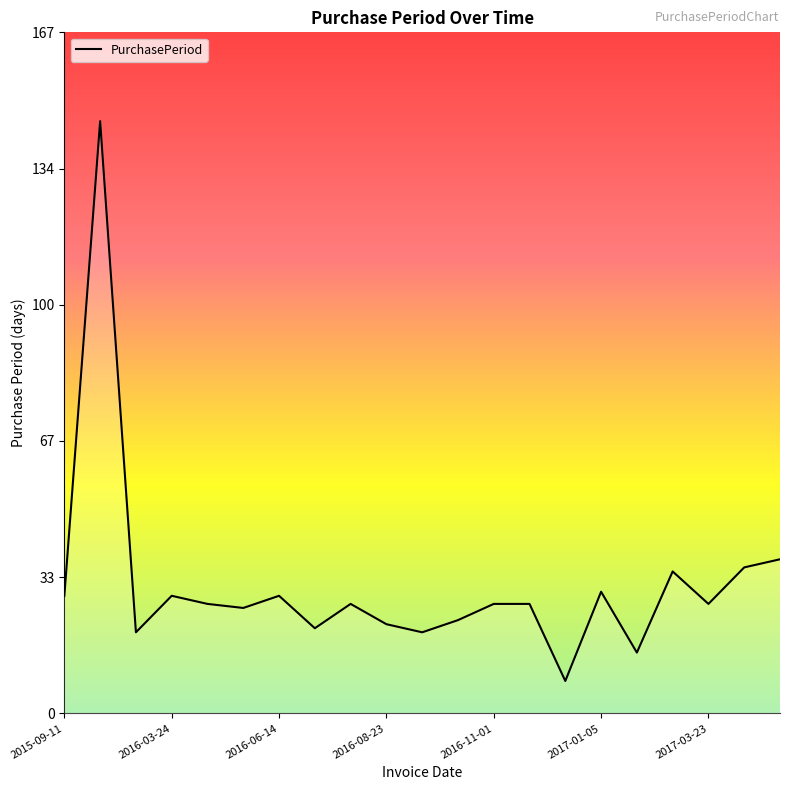

How many categories are shown in the chart?

21